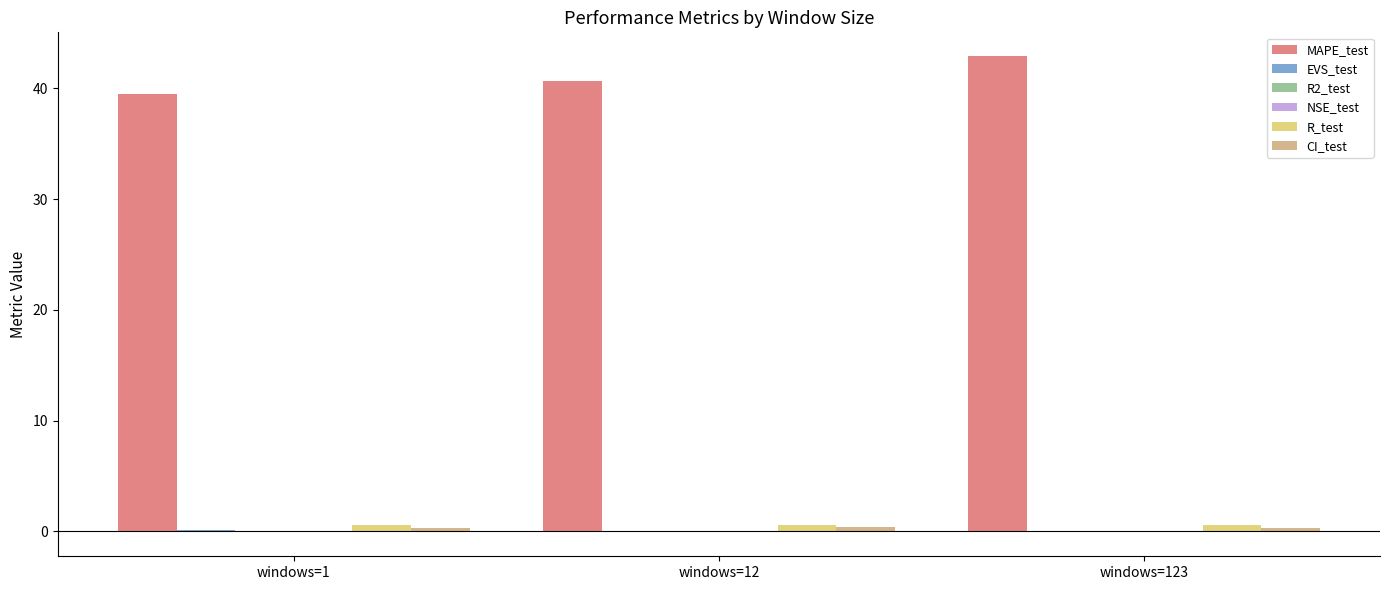

What is the approximate value of R_test at windows=1?

0.6